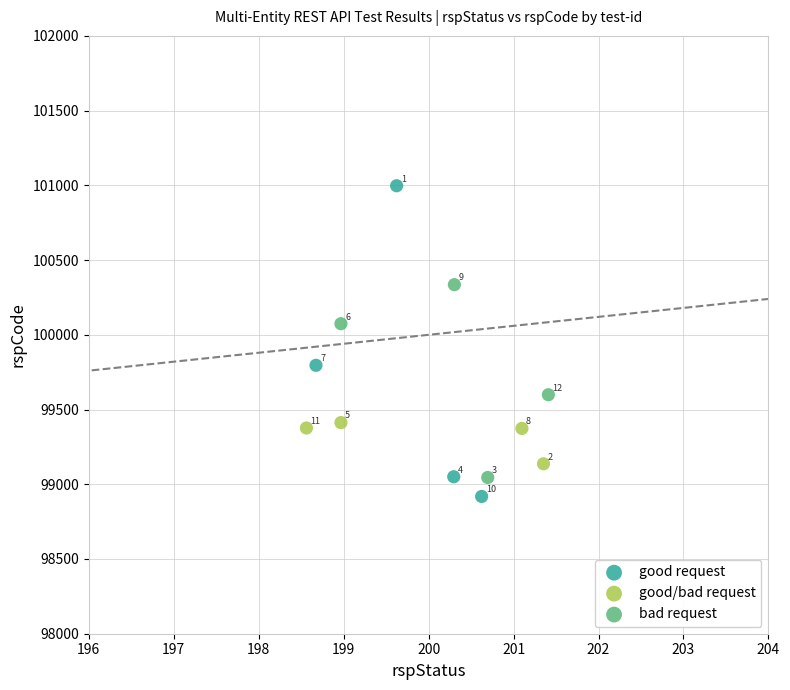

Which series contains the lowest Y value?

good request